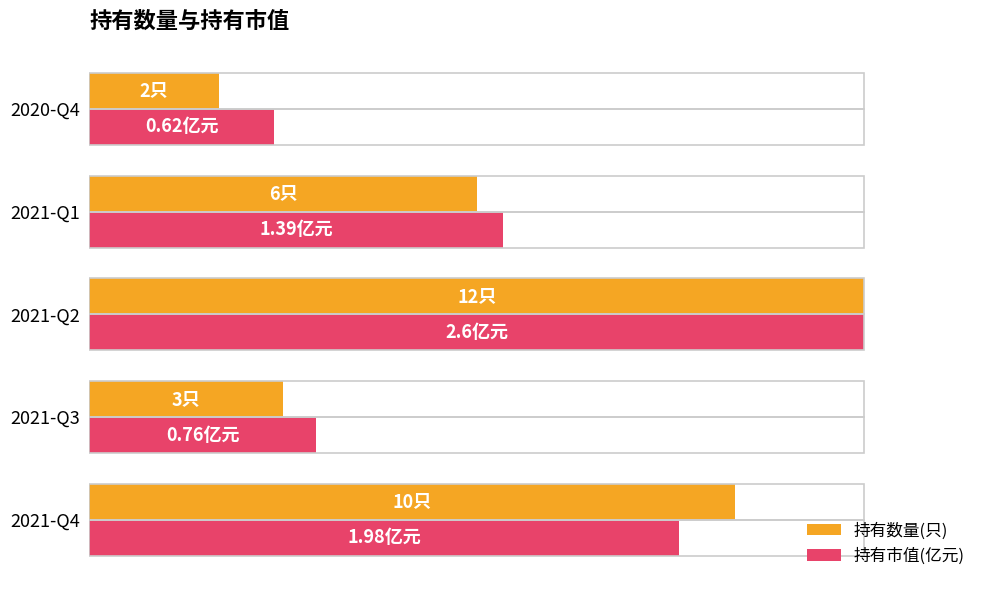

How many data points does each series have?

5